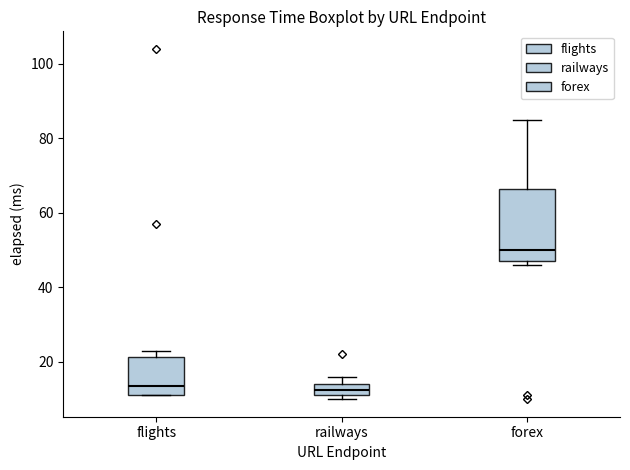

Where is the upper edge of the box for railways on the y-axis? The values are not printed on the chart, so give them approximately, as read against the axis.

14